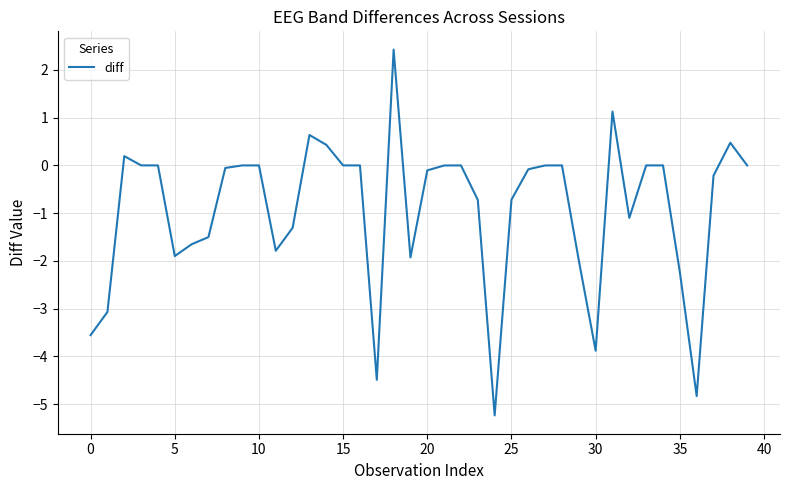

What is the greatest value displayed?

2.4